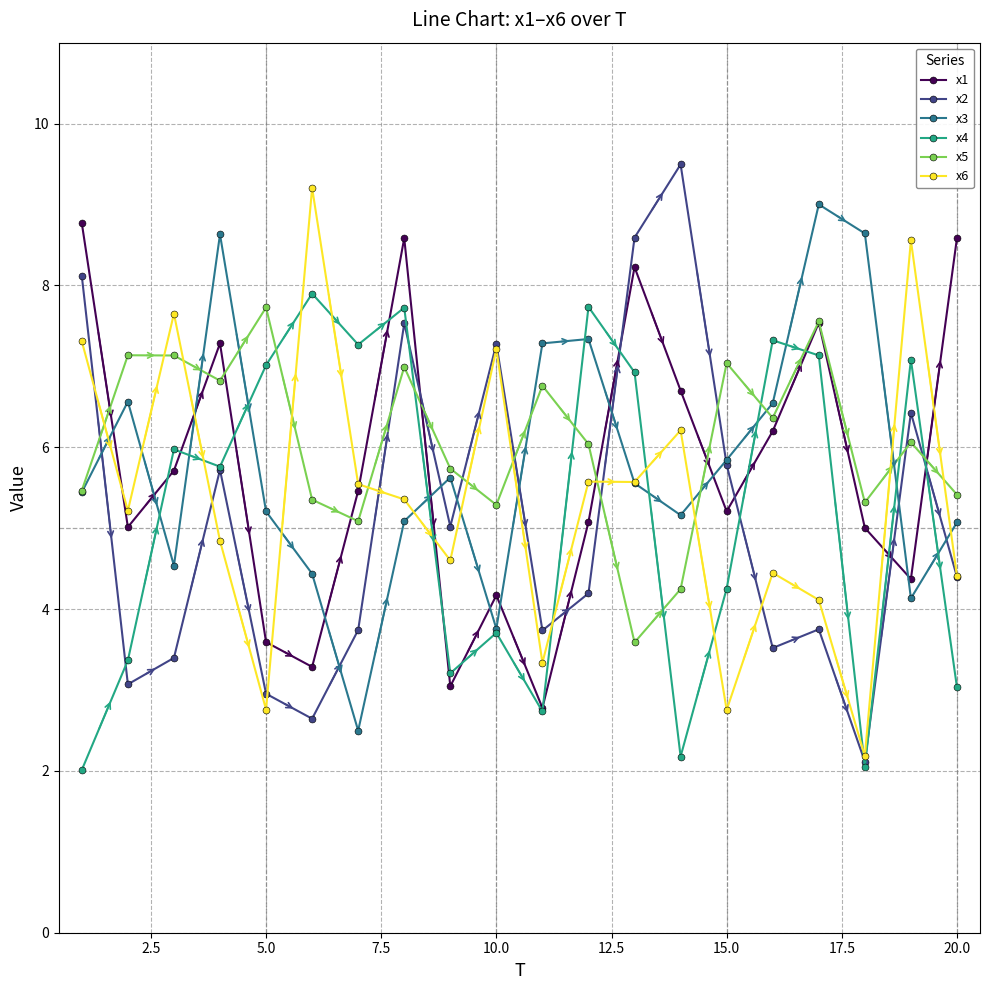

True or false: x6 has more than 2 points higher than both neighbors.

True